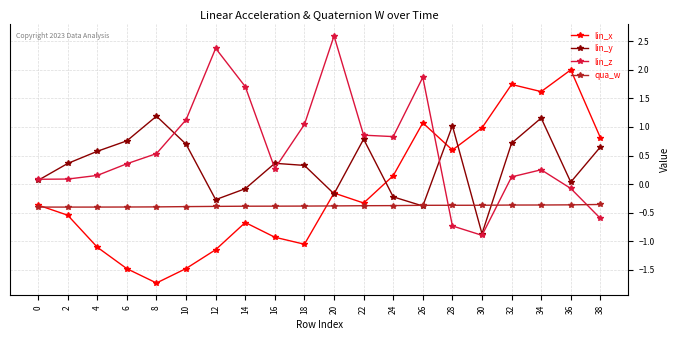

Which series has the largest range (max minus min)?

lin_x